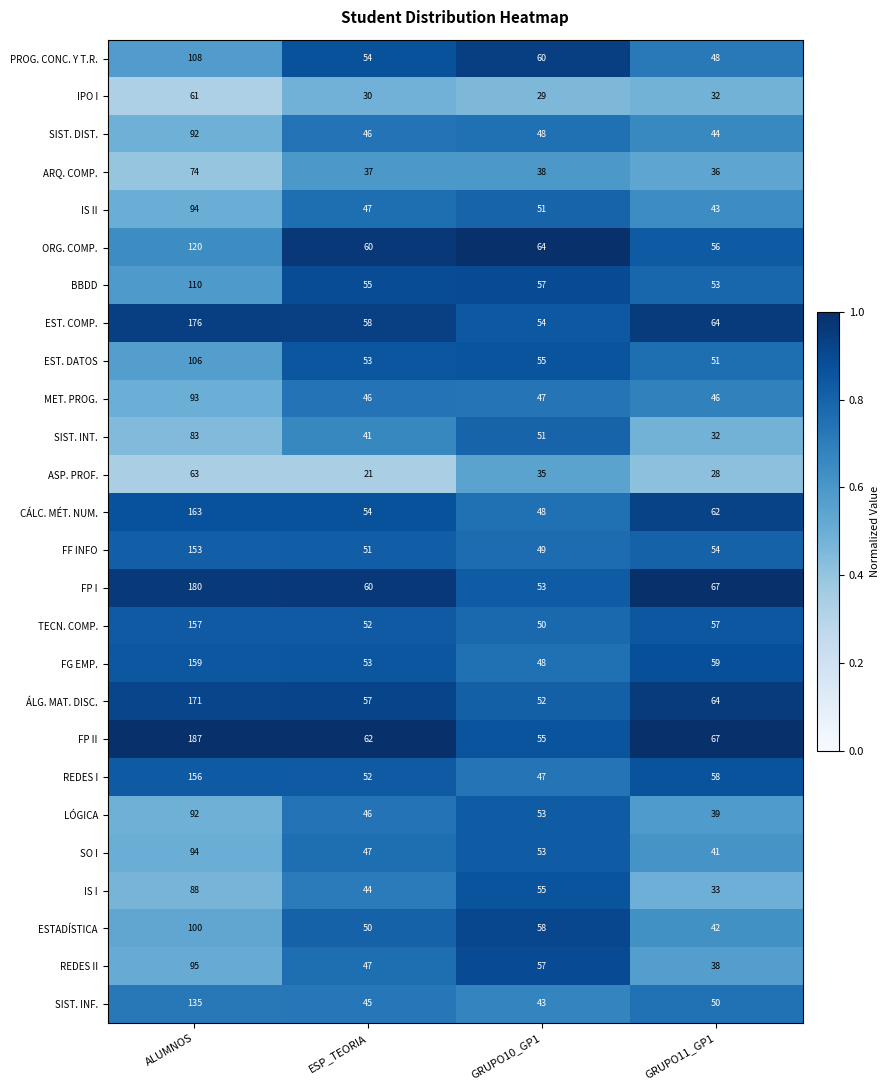

Which label corresponds to the largest value in the chart?

ALUMNOS